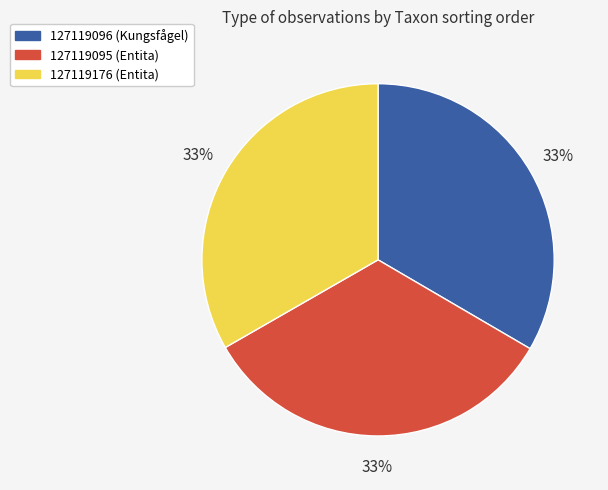

To the nearest percent, what portion does 127119095 (Entita) represent?

33%